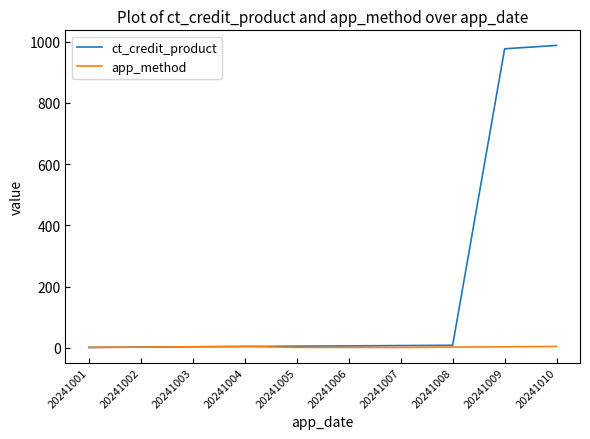

Which series has the largest range (max minus min)?

ct_credit_product